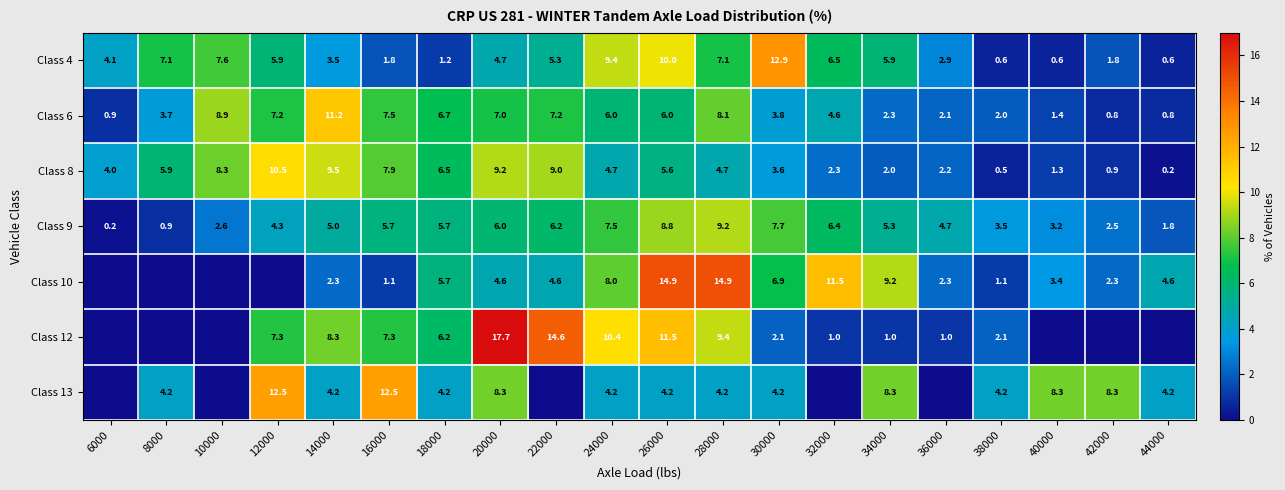

Read the Class 8 value at 34000.

2.0